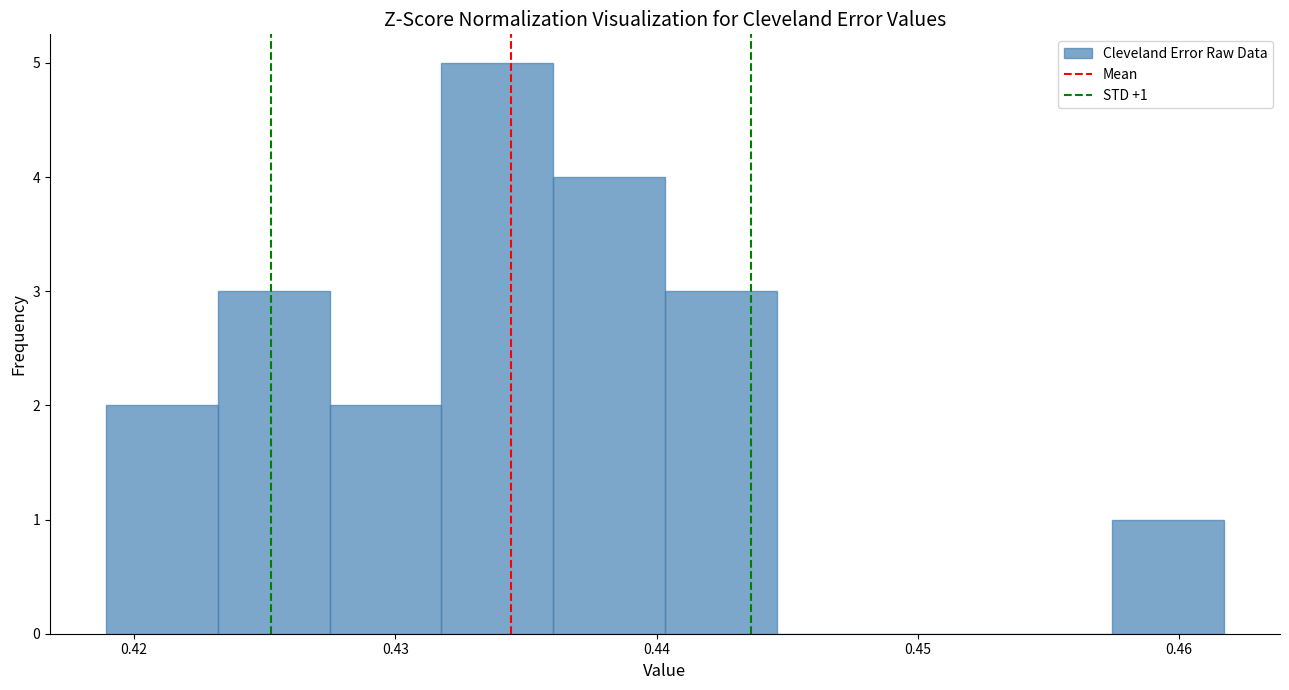

Over which range of the x-axis is the bar tallest?

0.432 to 0.436